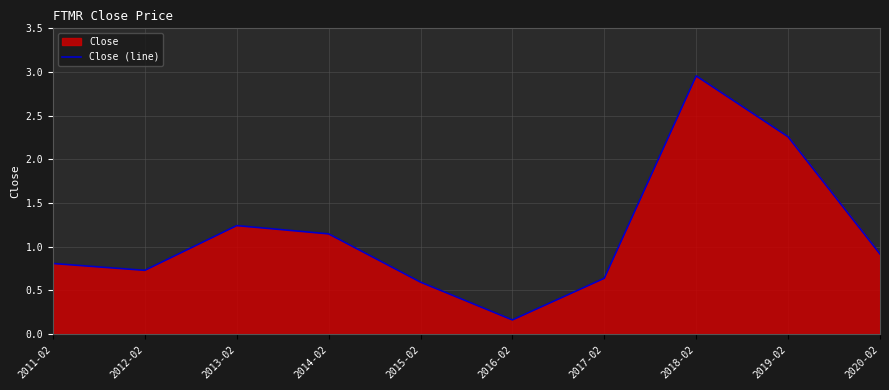

Does the chart display data point markers on the line(s)?

No